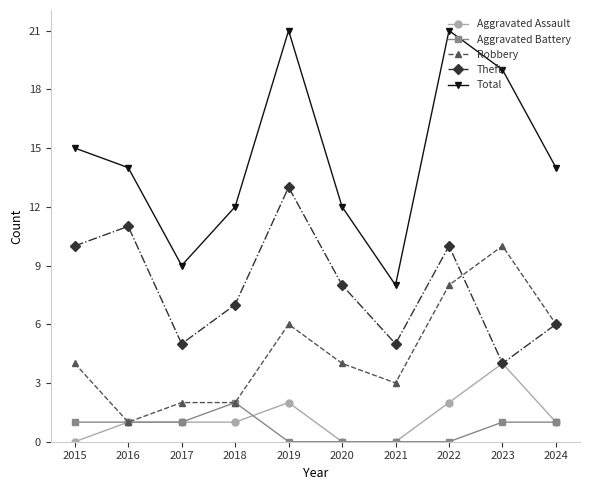

What is the value of the Robbery point at the 4th from the left?

2